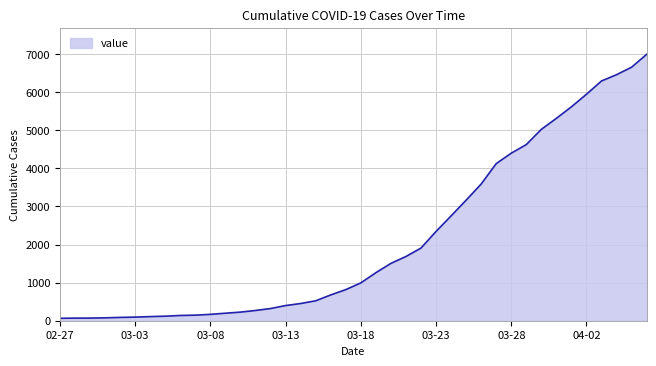

What is the difference between the maximum and minimum values?

6931